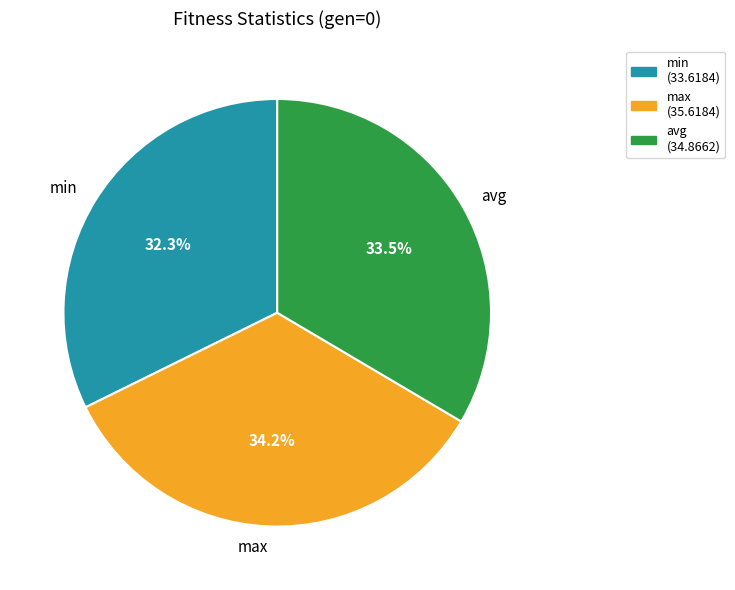

The min slice represents 32% of the pie. True or false?

True